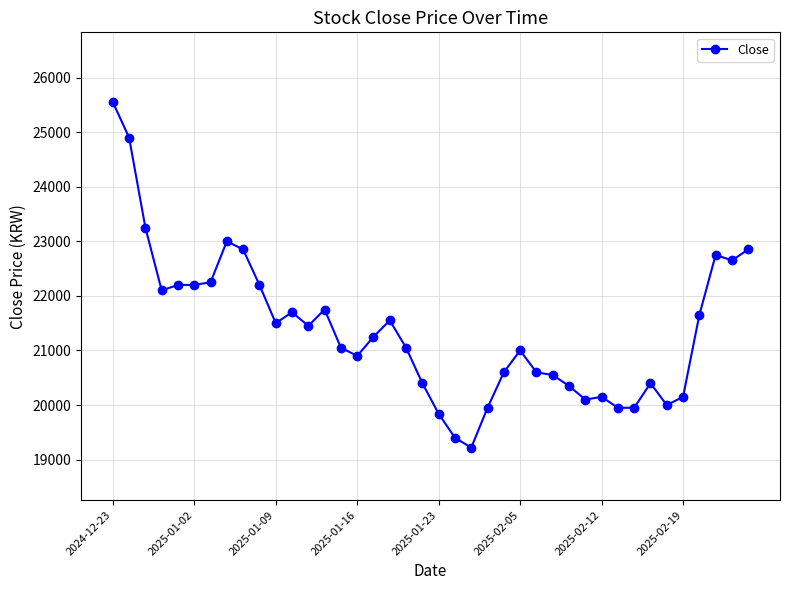

What is the value of the 24th point from the left?

19950